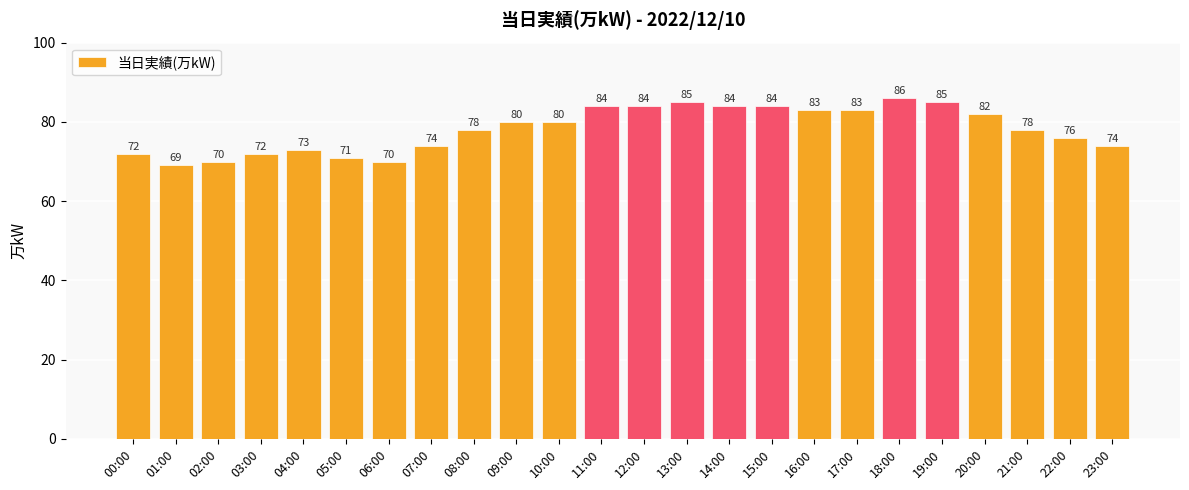

What is the ratio of the value at 11:00 to the value at 22:00?

1.1